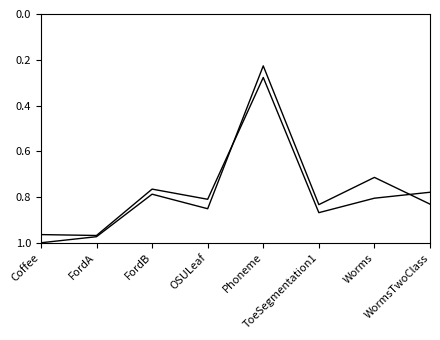

Reading left to right, transcribe all the data shown in this chart.

STGR_SVC_with_6_Nodes: 1.0	1.0	0.8	0.9	0.2	0.8	0.7	0.8
STGR_RF_with_6_Nodes: 1.0	1.0	0.8	0.8	0.3	0.9	0.8	0.8